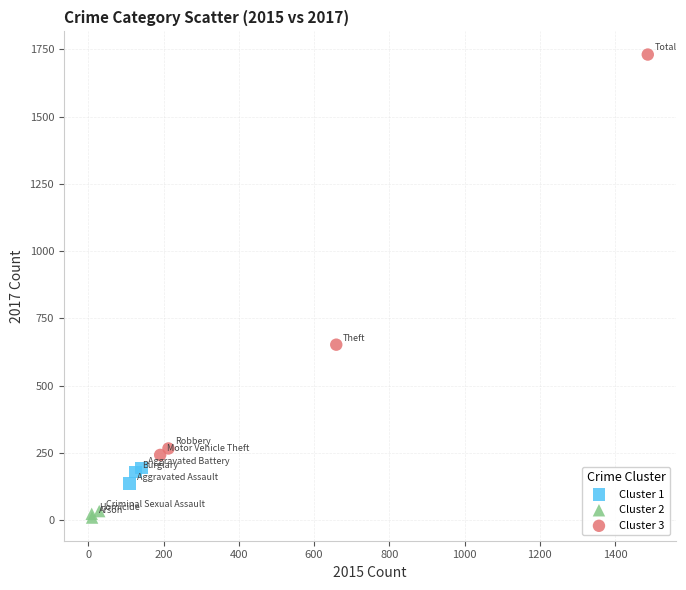

Which series contains the lowest Y value?

Cluster 2